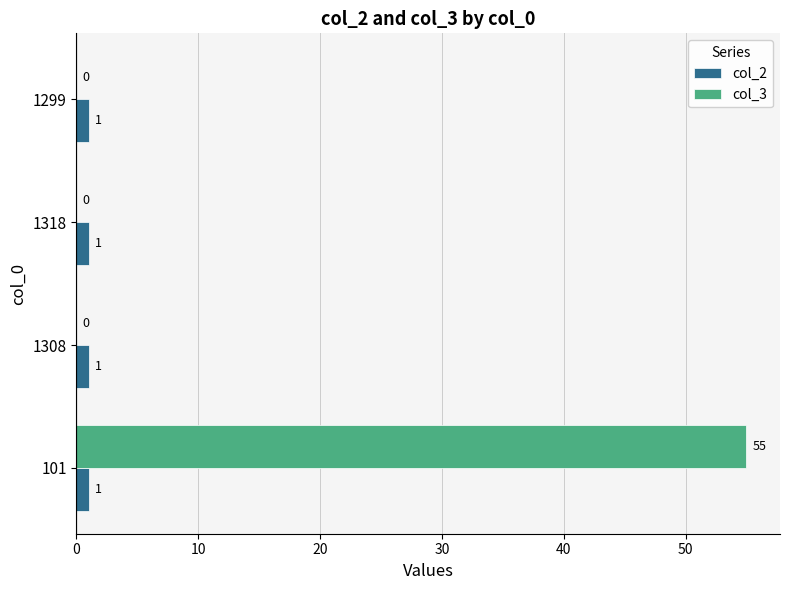

Is it true that col_3 equals 0 at 1318?

True